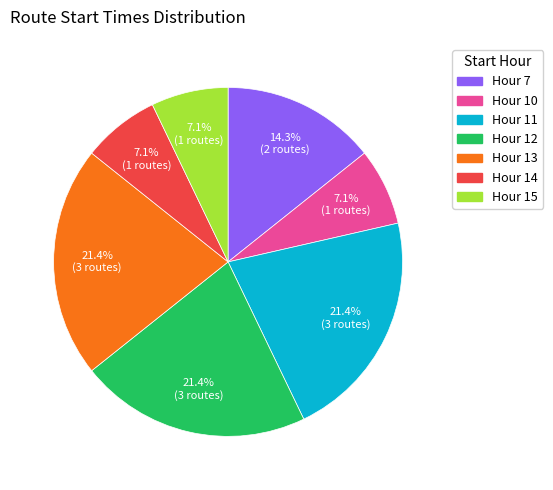

To the nearest percent, what is the difference between the largest and smallest slice percentages?

14%